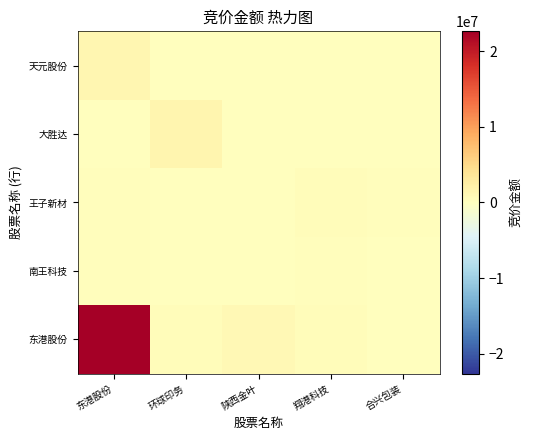

Reading left to right, extract all data points from this chart.

东港股份: 东港股份=22632960	环球印务=481840	陕西金叶=964875	翔港科技=439544	合兴包装=54000
南王科技: 东港股份=253440	环球印务=161607	陕西金叶=25699	翔港科技=256284	合兴包装=68580
王子新材: 东港股份=188370	环球印务=56948	陕西金叶=55808	翔港科技=392950	合兴包装=274252
大胜达: 东港股份=54600	环球印务=1486212	陕西金叶=32400	翔港科技=66612	合兴包装=9990
天元股份: 东港股份=1332895	环球印务=103296	陕西金叶=53136	翔港科技=20412	合兴包装=67797